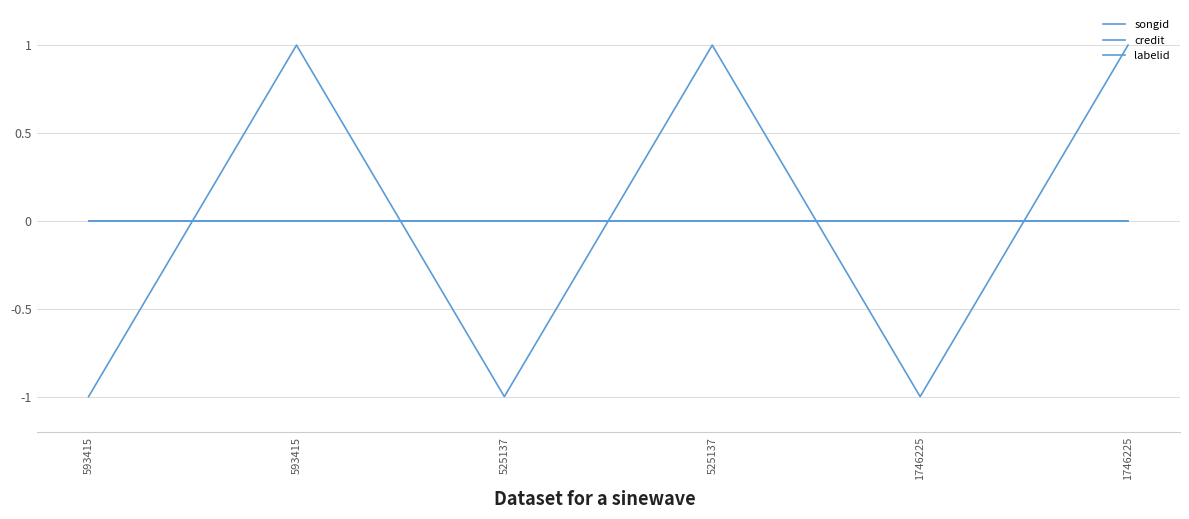

What is the greatest value displayed?

1